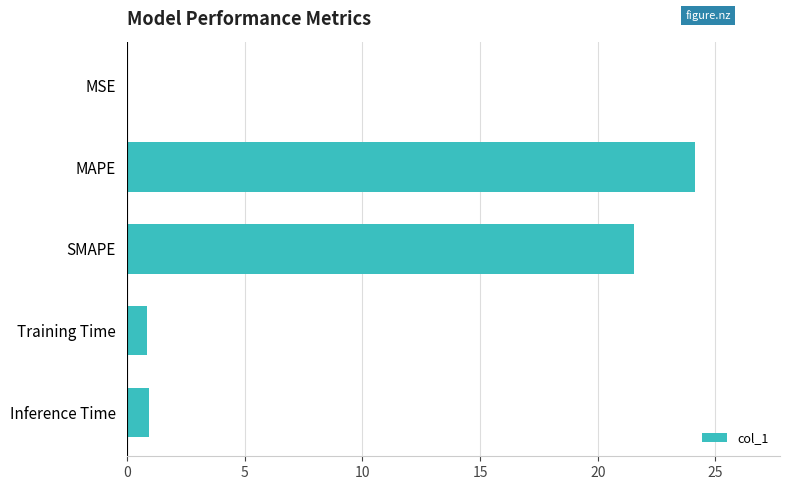

What is the sum of all values?

47.5